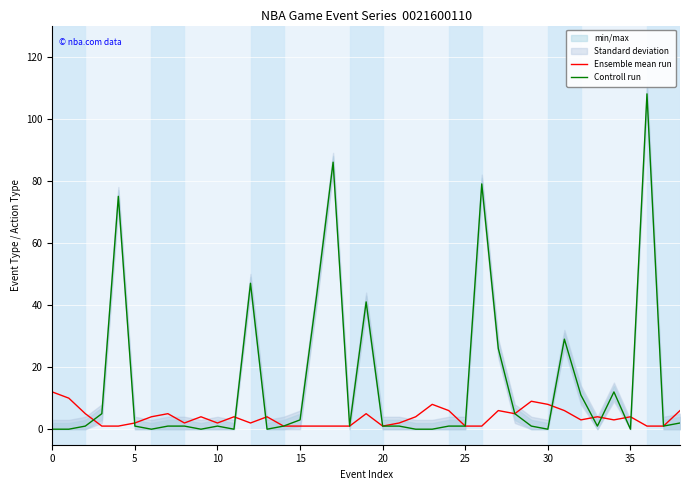

What is the highest value of the Ensemble mean run series?

12